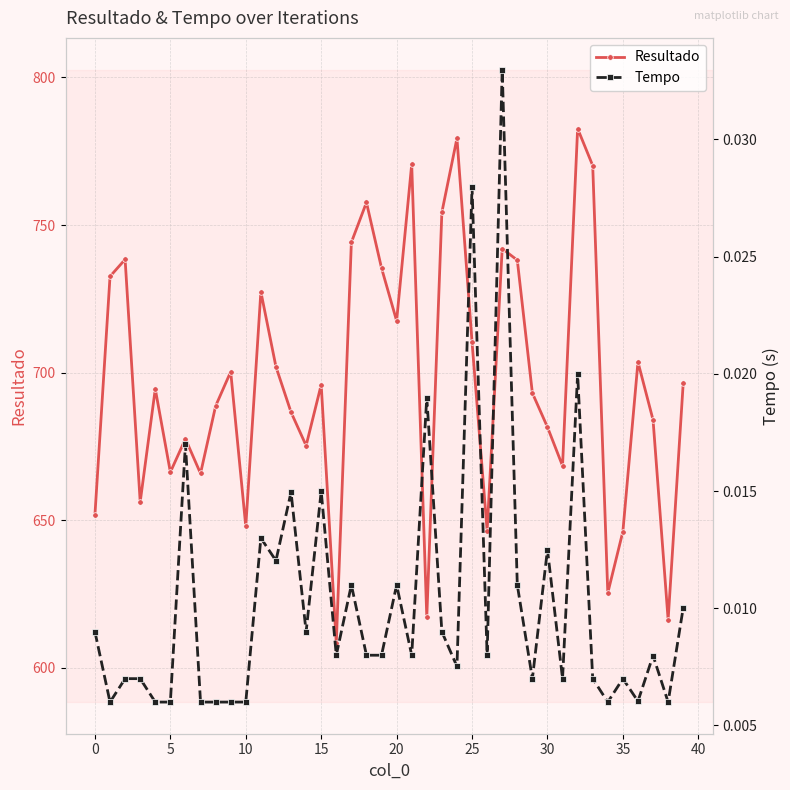

At which category is the sum across all series the highest?

32